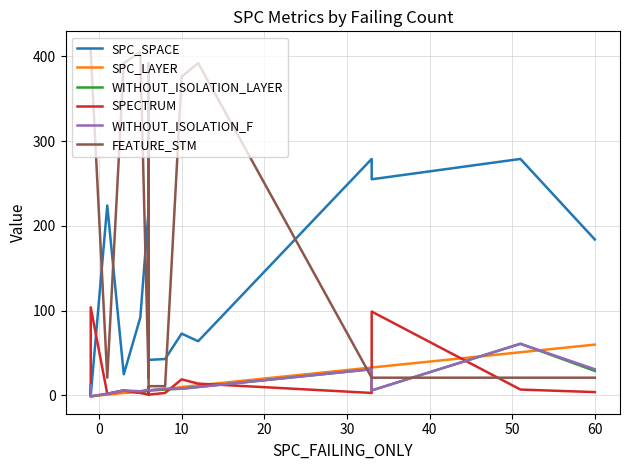

What is the sum of all SPC_LAYER values?

228